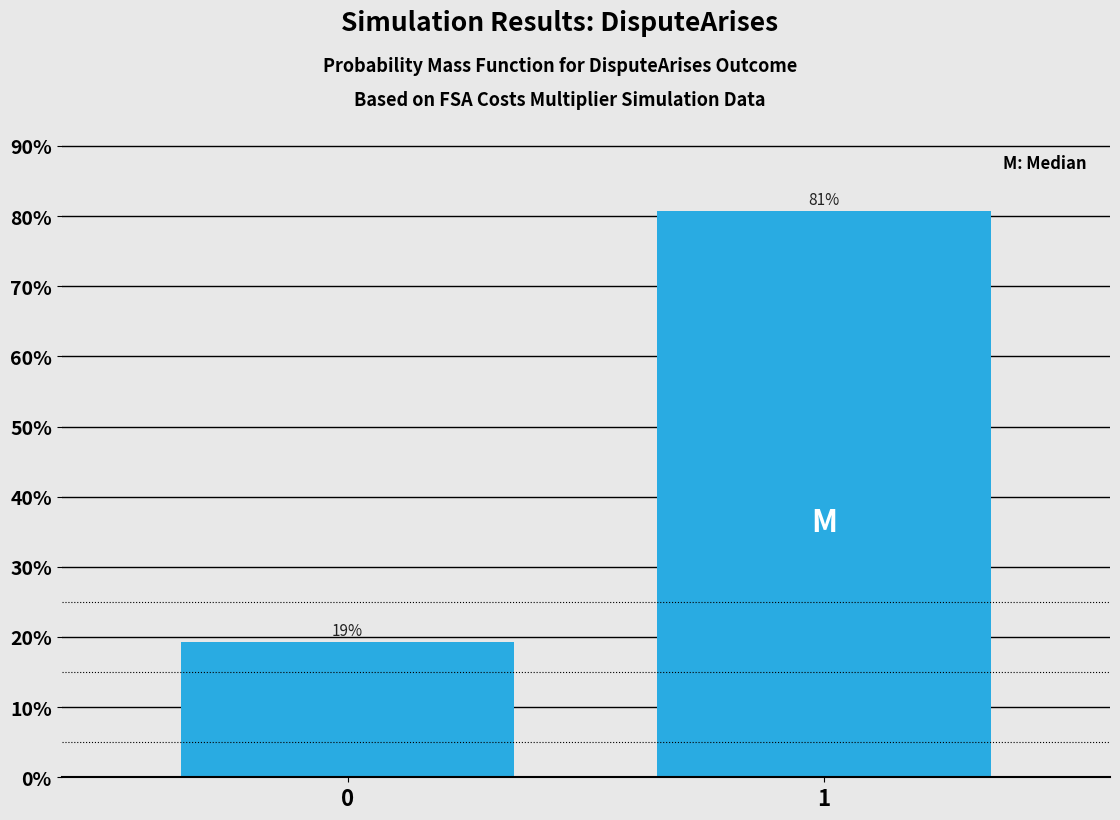

What is the value of the 2nd bar from the left?

80.7